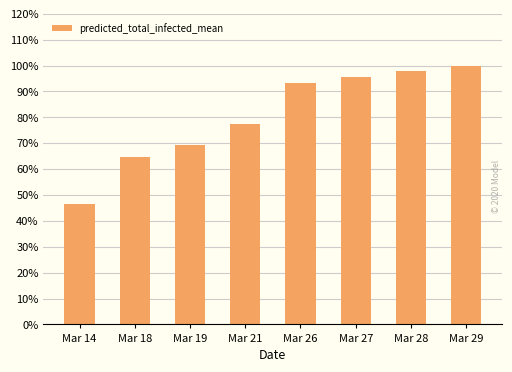

Are the bars horizontal?

No